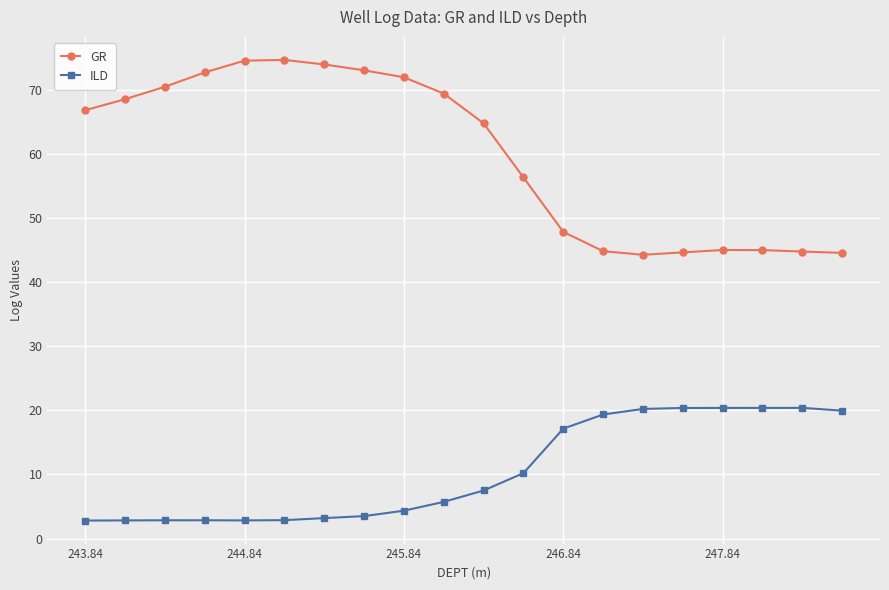

Which series has the largest total across all categories?

GR